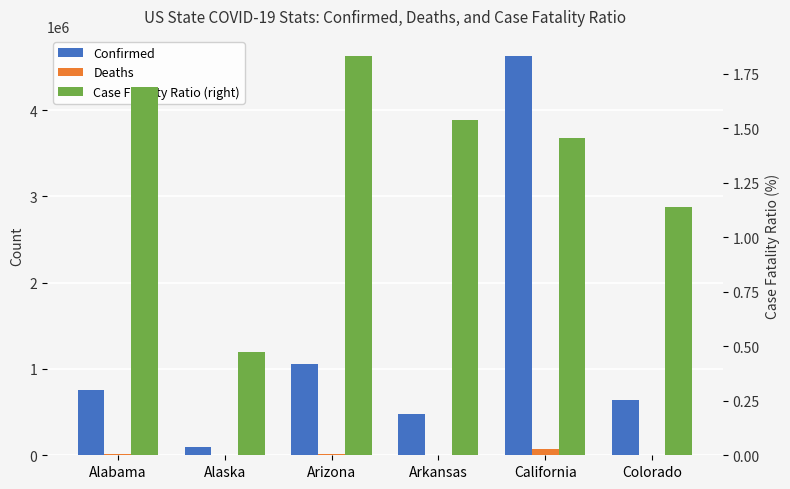

Reading left to right, what are all the values shown in this chart?

Confirmed: 757893.0	98419.0	1055919.0	479110.0	4628293.0	644419.0
Deaths: 12784.0	468.0	19333.0	7362.0	67256.0	7346.0
Case Fatality Ratio (right): 1.7	0.5	1.8	1.5	1.5	1.1